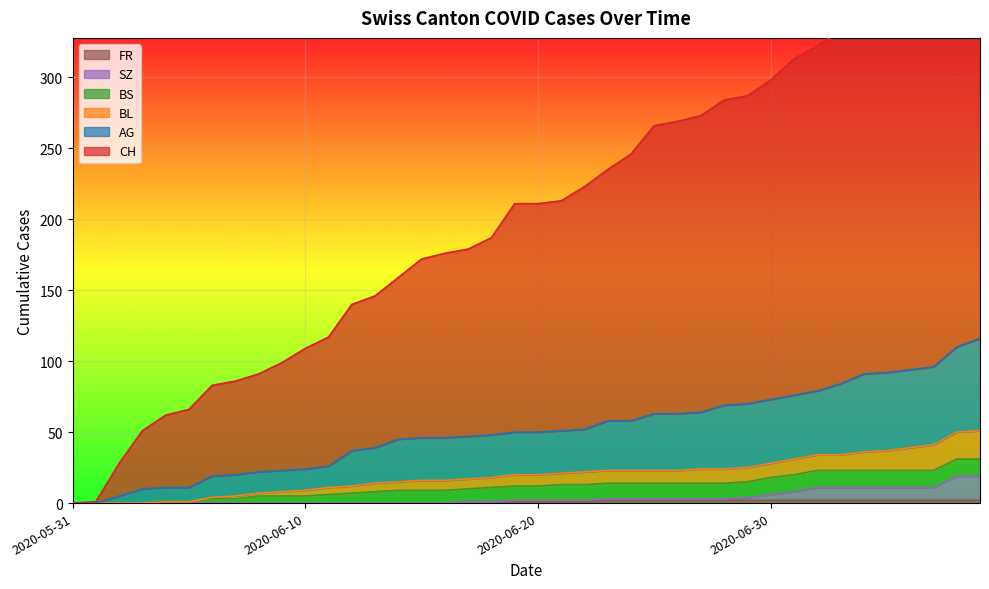

Which category has the highest value across all series?

2020-07-09